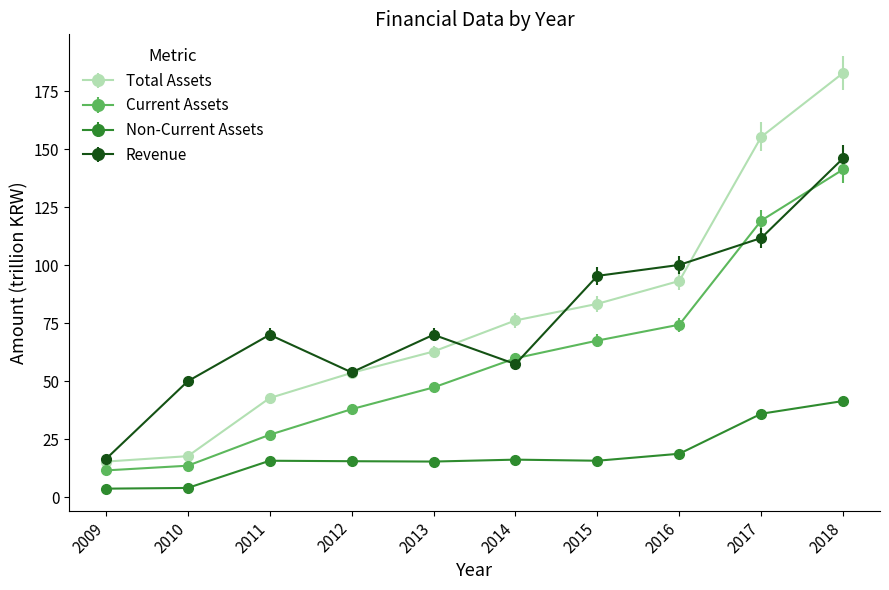

Between 2009 and 2010, which series saw the biggest shift?

Revenue